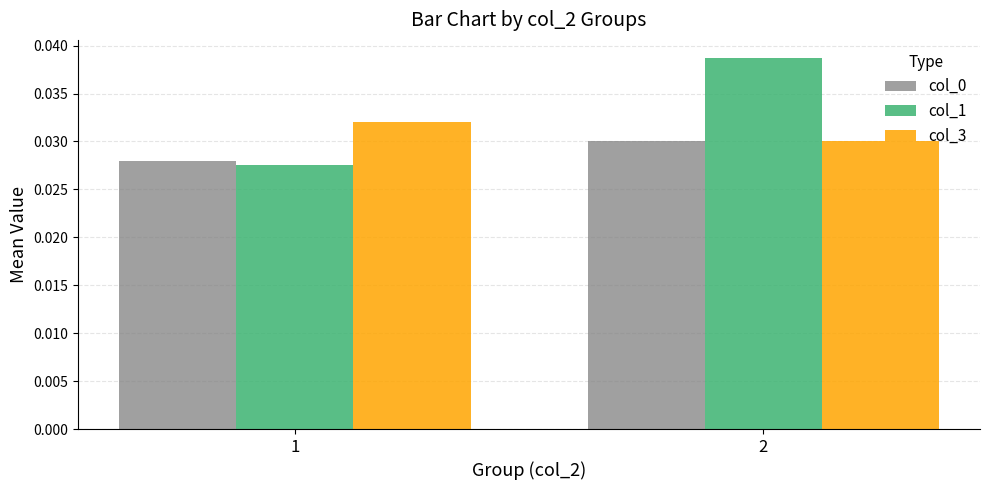

Rank the categories by col_0 value from highest to lowest.

2, 1